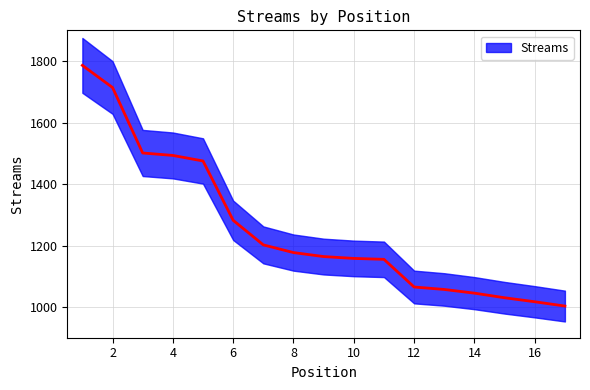

True or false: there are more than 2 points higher than both neighbors.

False